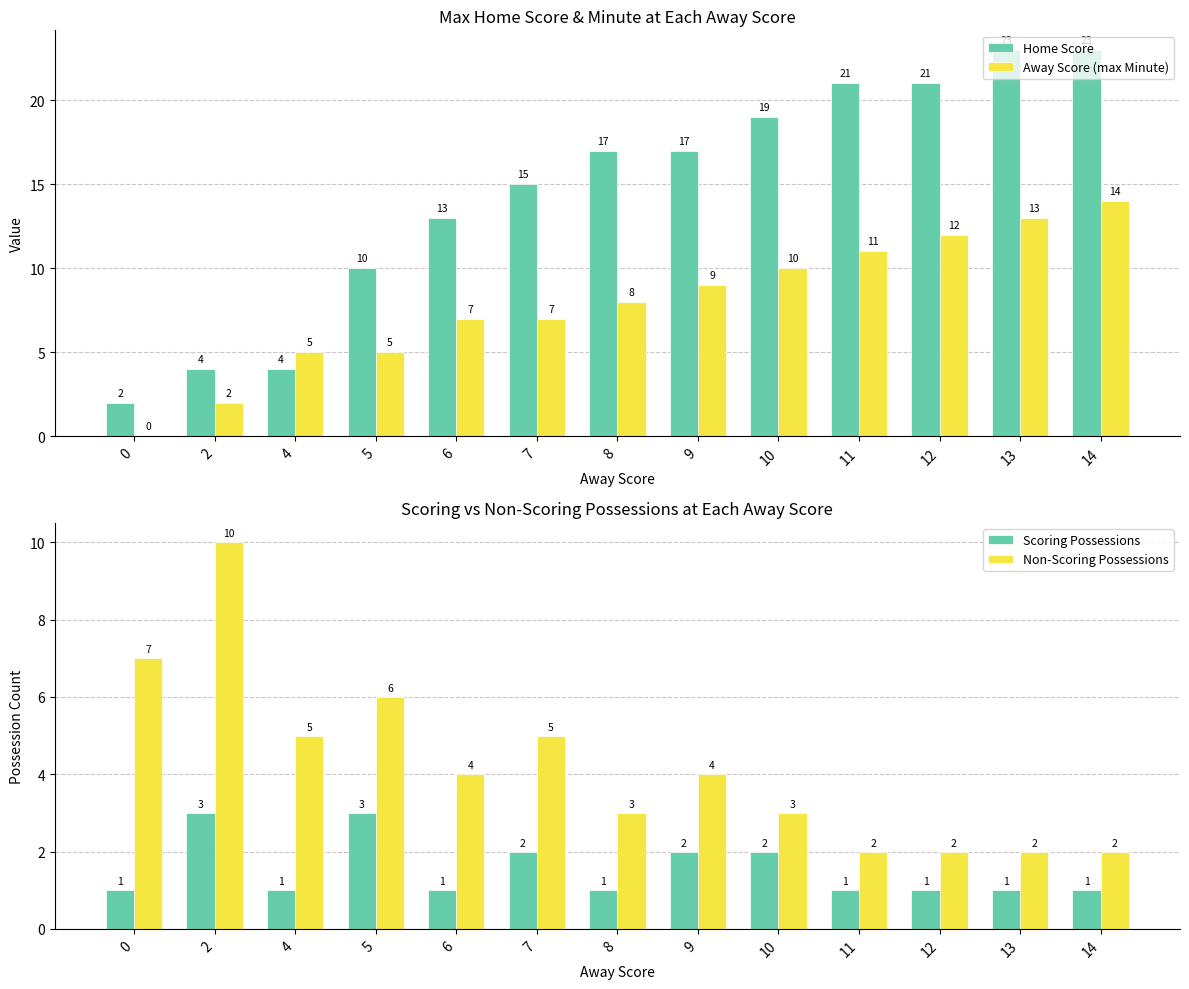

At which category does the chart reach its peak across all series?

13